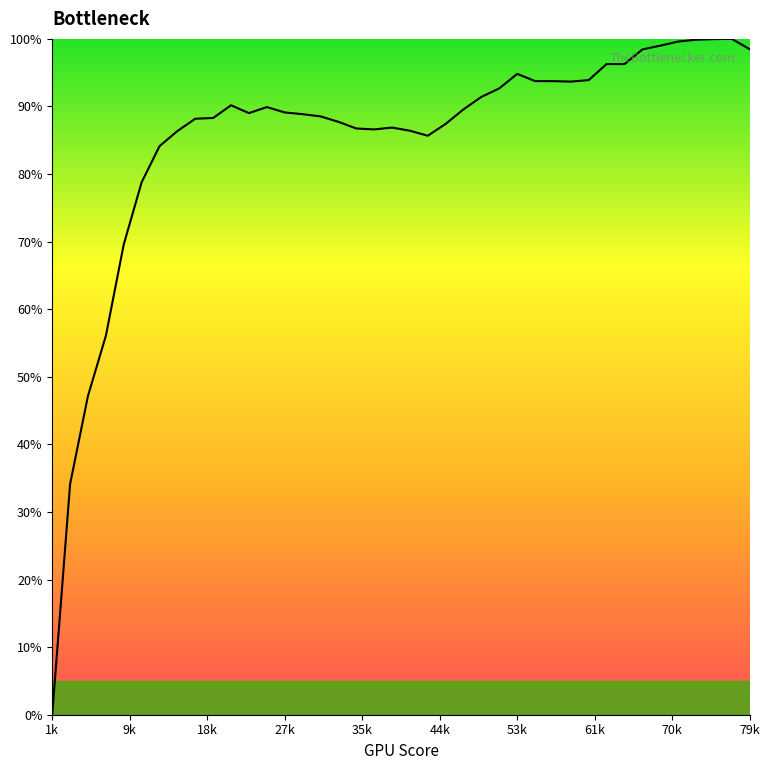

What is the difference between the maximum and minimum values?

100.0